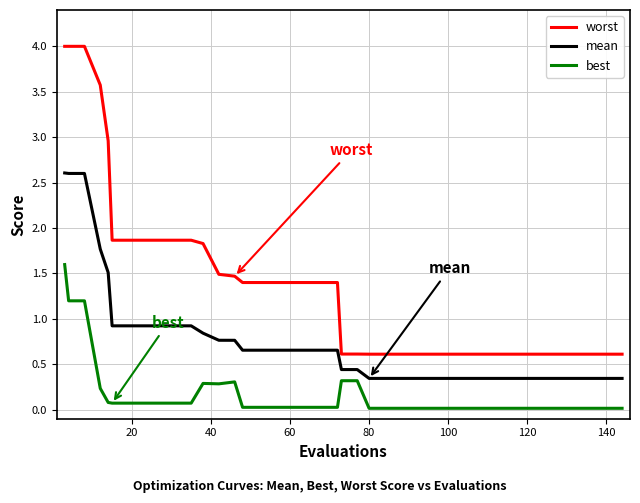

Which series has the largest range (max minus min)?

worst